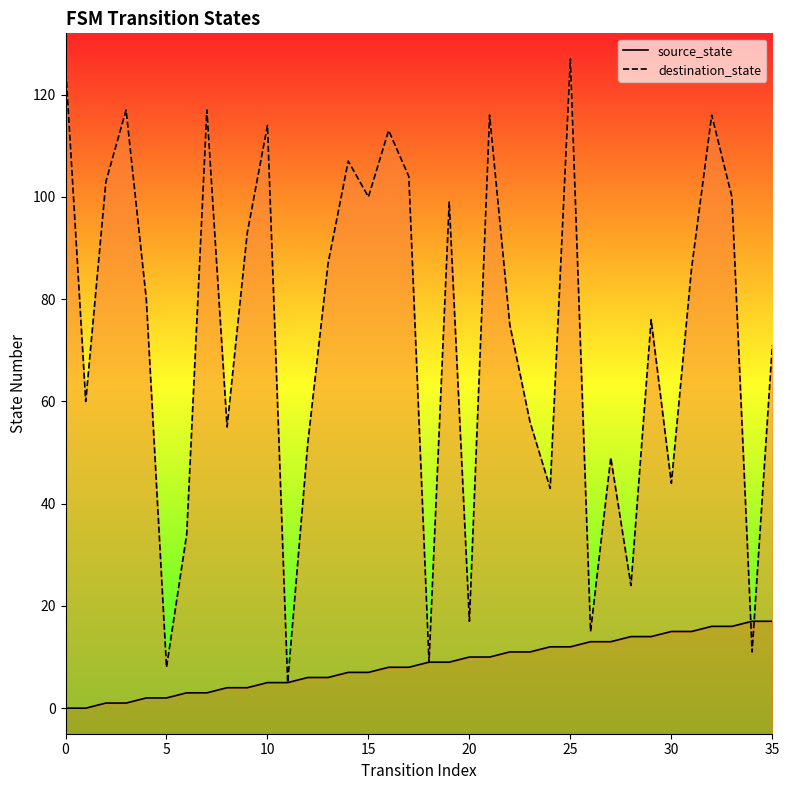

Which series has the largest range (max minus min)?

destination_state